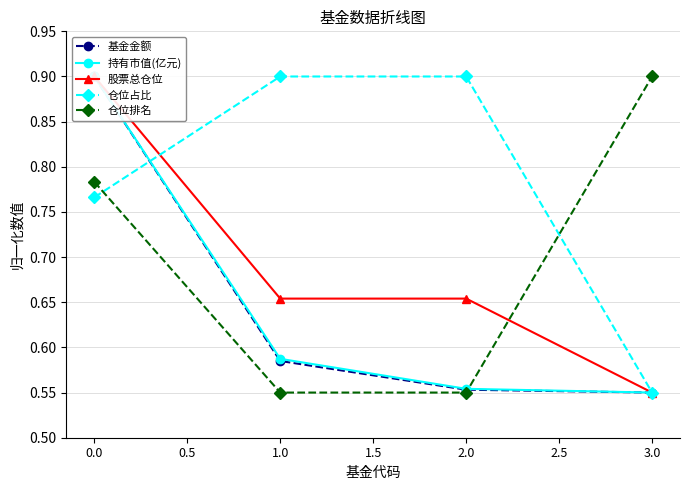

Does the chart display data point markers on the line(s)?

Yes